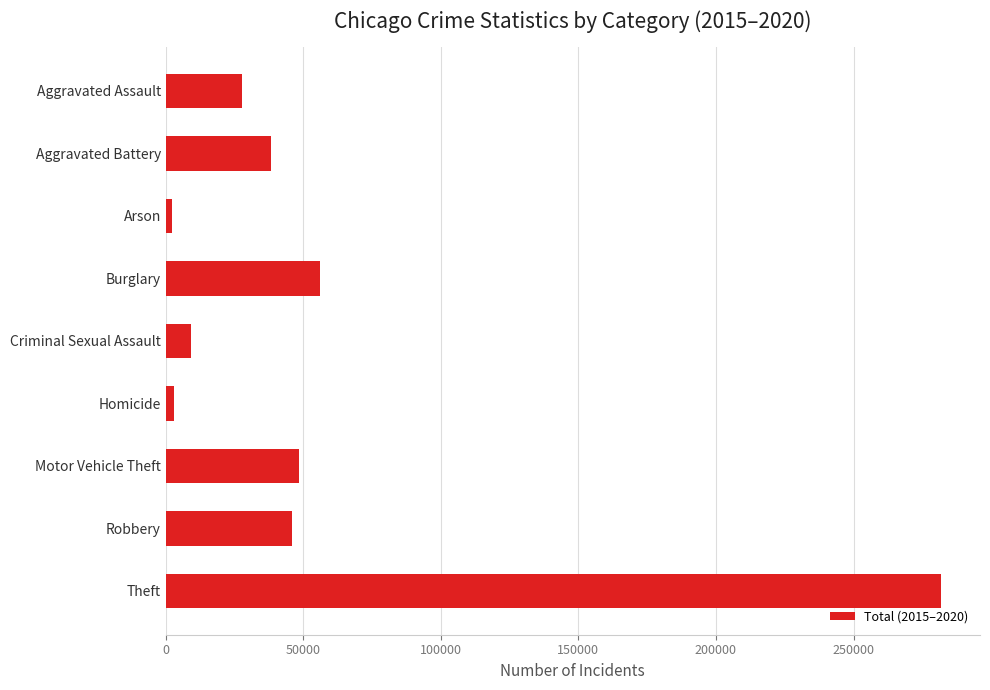

What is the change in value from Aggravated Battery to Theft?

+243525